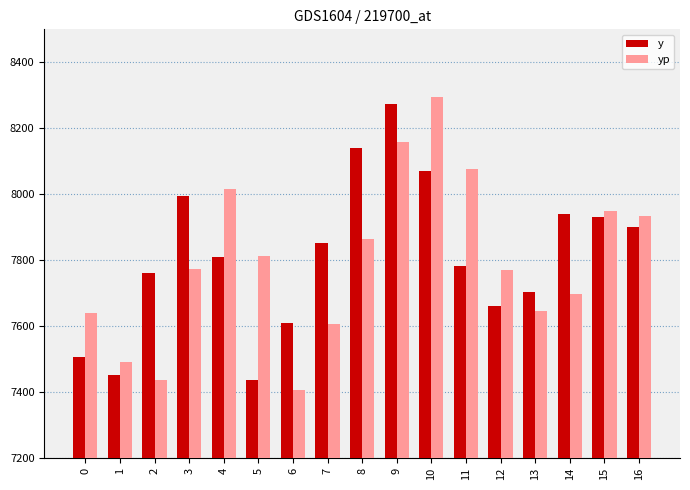

At 12, list the series in order from largest to smallest.

yp, y